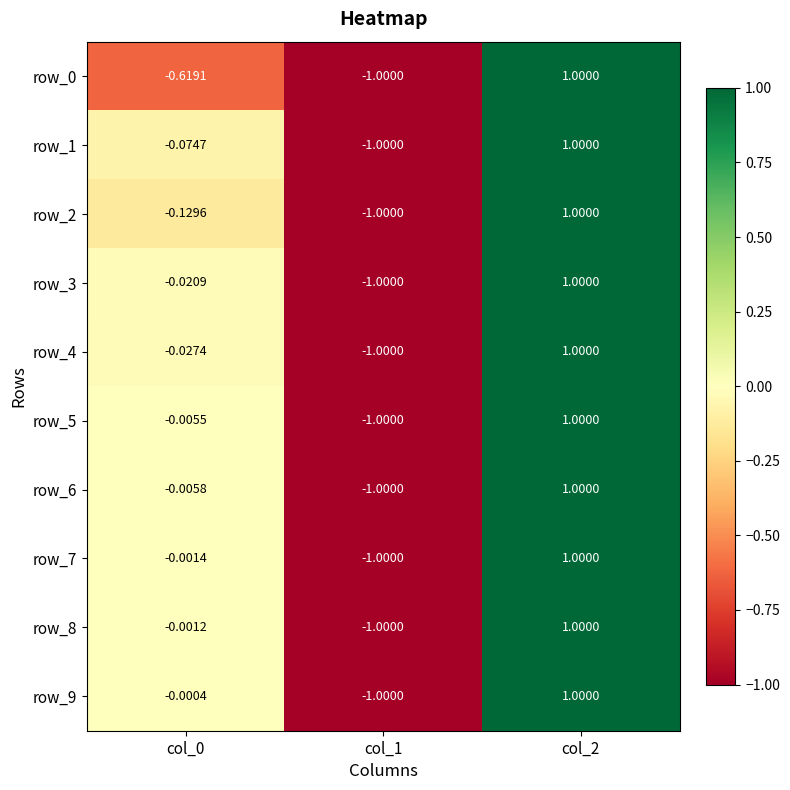

Which series has the largest total across all categories?

row_9